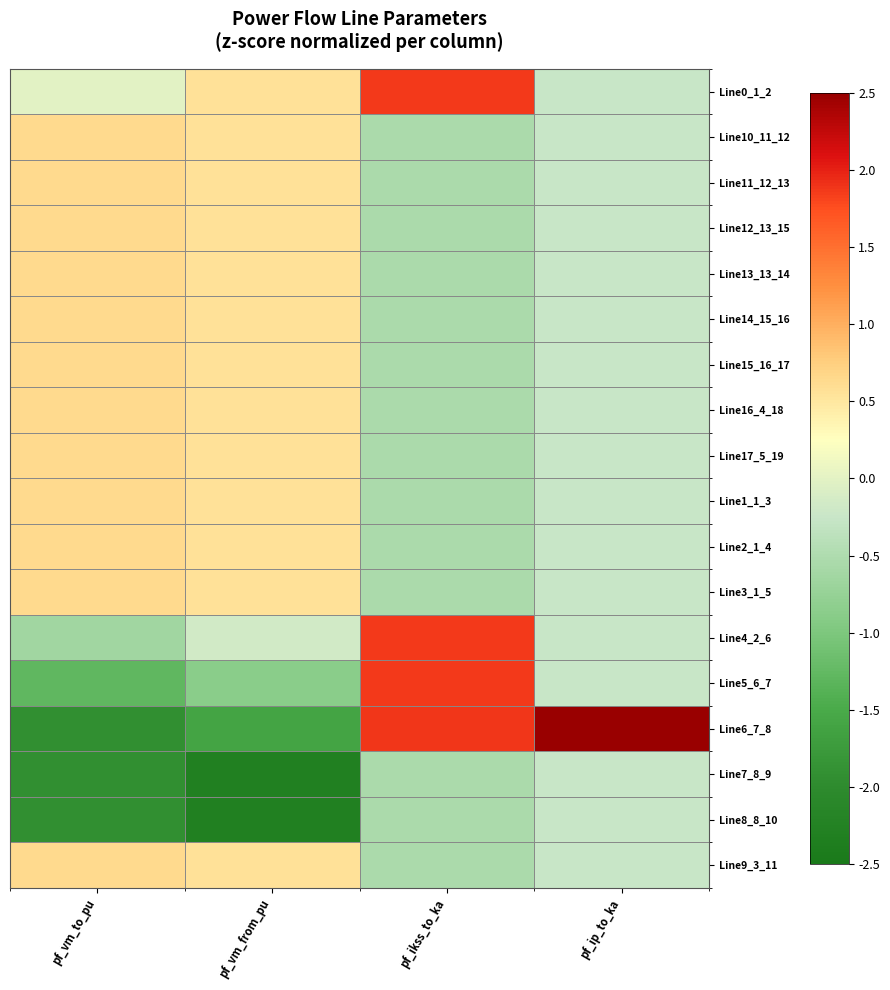

Reading right to left, extract all data points from this chart.

Line0_1_2: pf_ip_to_ka=-0.2	pf_ikss_to_ka=1.9	pf_vm_from_pu=0.6	pf_vm_to_pu=-0.0
Line10_11_12: pf_ip_to_ka=-0.2	pf_ikss_to_ka=-0.5	pf_vm_from_pu=0.6	pf_vm_to_pu=0.6
Line11_12_13: pf_ip_to_ka=-0.2	pf_ikss_to_ka=-0.5	pf_vm_from_pu=0.6	pf_vm_to_pu=0.6
Line12_13_15: pf_ip_to_ka=-0.2	pf_ikss_to_ka=-0.5	pf_vm_from_pu=0.6	pf_vm_to_pu=0.6
Line13_13_14: pf_ip_to_ka=-0.2	pf_ikss_to_ka=-0.5	pf_vm_from_pu=0.6	pf_vm_to_pu=0.6
Line14_15_16: pf_ip_to_ka=-0.2	pf_ikss_to_ka=-0.5	pf_vm_from_pu=0.6	pf_vm_to_pu=0.6
Line15_16_17: pf_ip_to_ka=-0.2	pf_ikss_to_ka=-0.5	pf_vm_from_pu=0.6	pf_vm_to_pu=0.6
Line16_4_18: pf_ip_to_ka=-0.2	pf_ikss_to_ka=-0.5	pf_vm_from_pu=0.6	pf_vm_to_pu=0.6
Line17_5_19: pf_ip_to_ka=-0.2	pf_ikss_to_ka=-0.5	pf_vm_from_pu=0.6	pf_vm_to_pu=0.6
Line1_1_3: pf_ip_to_ka=-0.2	pf_ikss_to_ka=-0.5	pf_vm_from_pu=0.6	pf_vm_to_pu=0.6
Line2_1_4: pf_ip_to_ka=-0.2	pf_ikss_to_ka=-0.5	pf_vm_from_pu=0.6	pf_vm_to_pu=0.6
Line3_1_5: pf_ip_to_ka=-0.2	pf_ikss_to_ka=-0.5	pf_vm_from_pu=0.6	pf_vm_to_pu=0.6
Line4_2_6: pf_ip_to_ka=-0.2	pf_ikss_to_ka=1.9	pf_vm_from_pu=-0.2	pf_vm_to_pu=-0.6
Line5_6_7: pf_ip_to_ka=-0.2	pf_ikss_to_ka=1.9	pf_vm_from_pu=-0.9	pf_vm_to_pu=-1.3
Line6_7_8: pf_ip_to_ka=4.1	pf_ikss_to_ka=1.9	pf_vm_from_pu=-1.6	pf_vm_to_pu=-1.9
Line7_8_9: pf_ip_to_ka=-0.2	pf_ikss_to_ka=-0.5	pf_vm_from_pu=-2.3	pf_vm_to_pu=-1.9
Line8_8_10: pf_ip_to_ka=-0.2	pf_ikss_to_ka=-0.5	pf_vm_from_pu=-2.3	pf_vm_to_pu=-1.9
Line9_3_11: pf_ip_to_ka=-0.2	pf_ikss_to_ka=-0.5	pf_vm_from_pu=0.6	pf_vm_to_pu=0.6